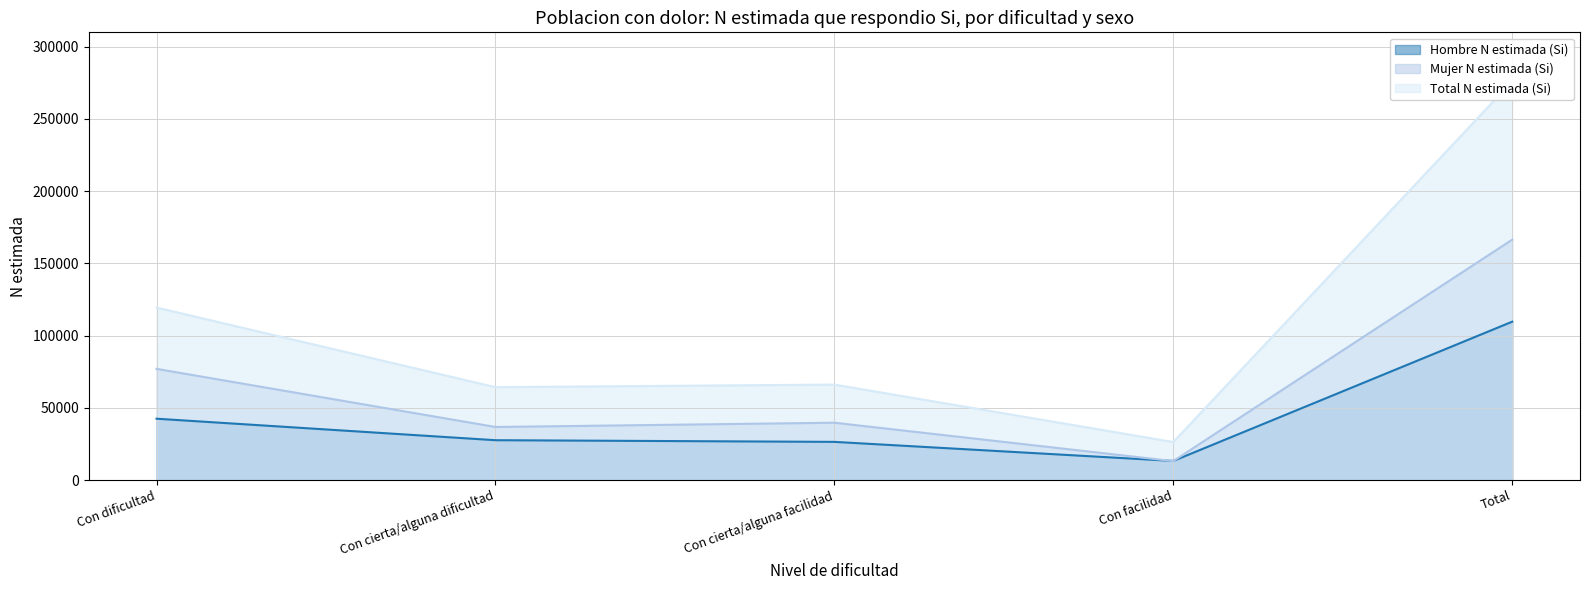

At which label is Hombre N estimada (Si) closest to 61424?

Con dificultad